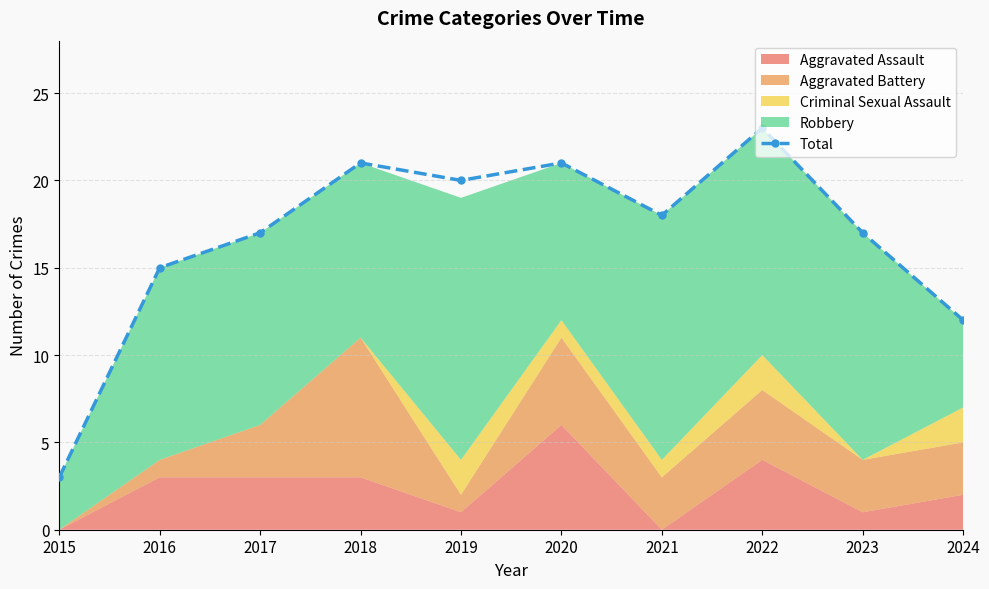

What is the difference between the maximum and minimum values?

20